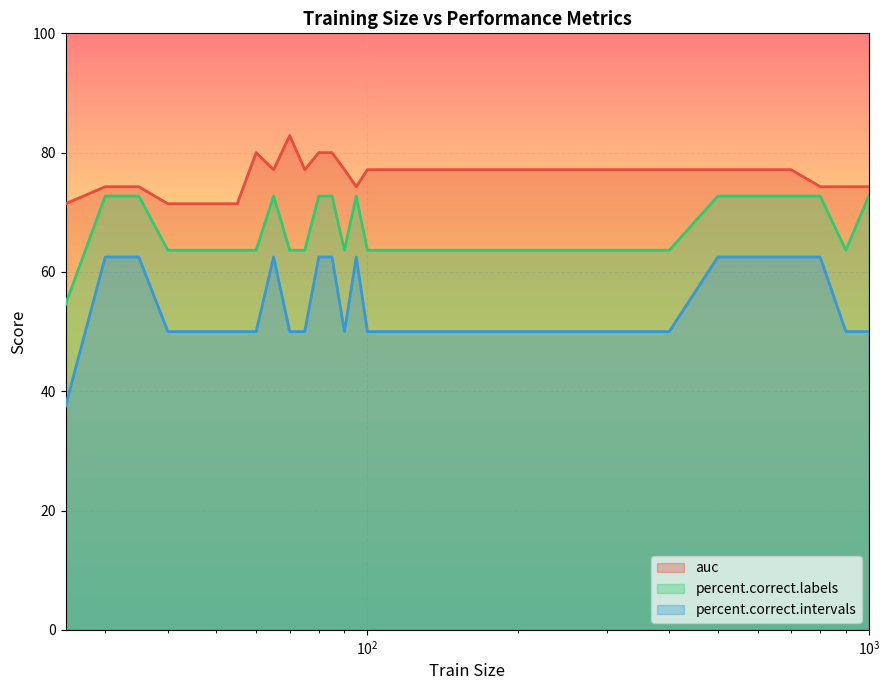

At which label does auc reach its minimum?

25